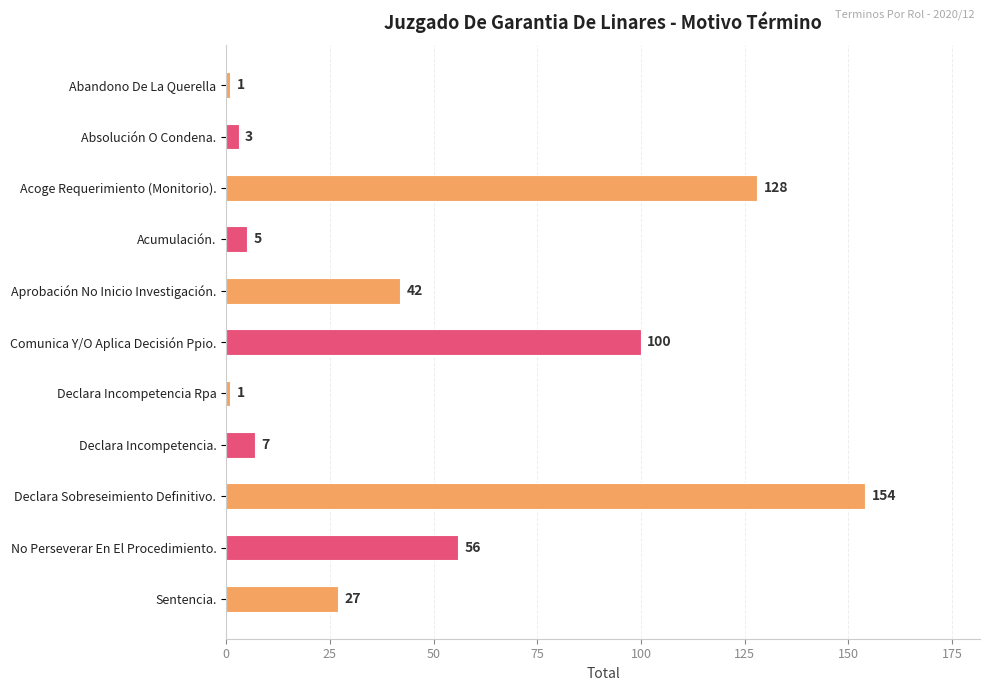

At which category does the chart reach its peak across all series?

Declara Sobreseimiento Definitivo.